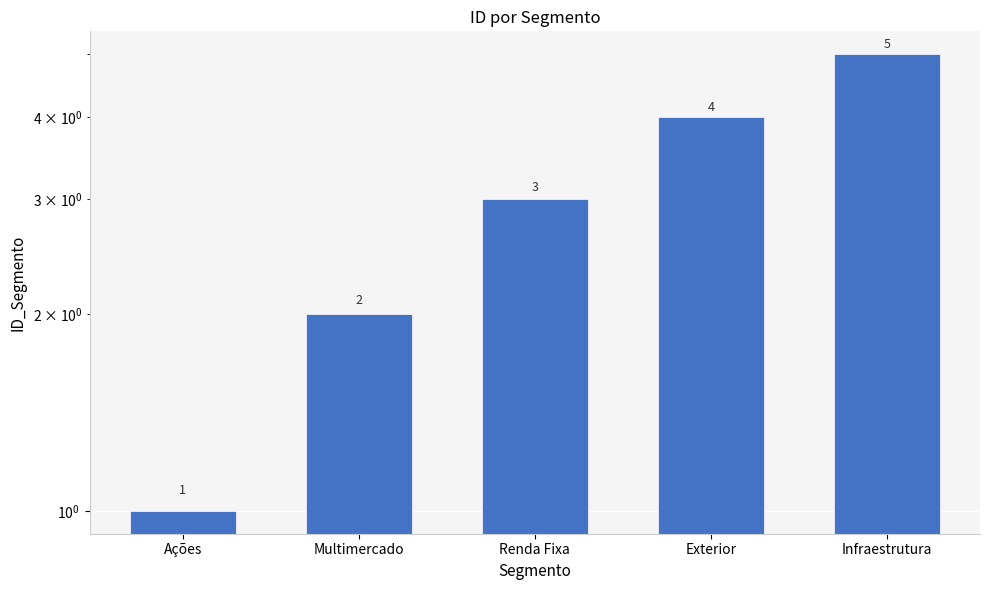

Is it true that the value at Renda Fixa is 4?

False